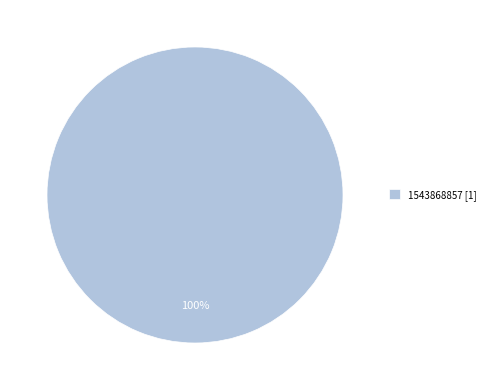

How many slices are in this pie chart?

1